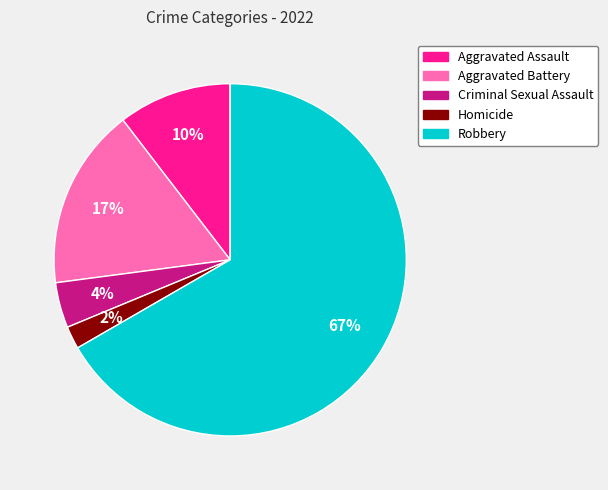

Which has a higher value, Aggravated Assault or Criminal Sexual Assault?

Aggravated Assault